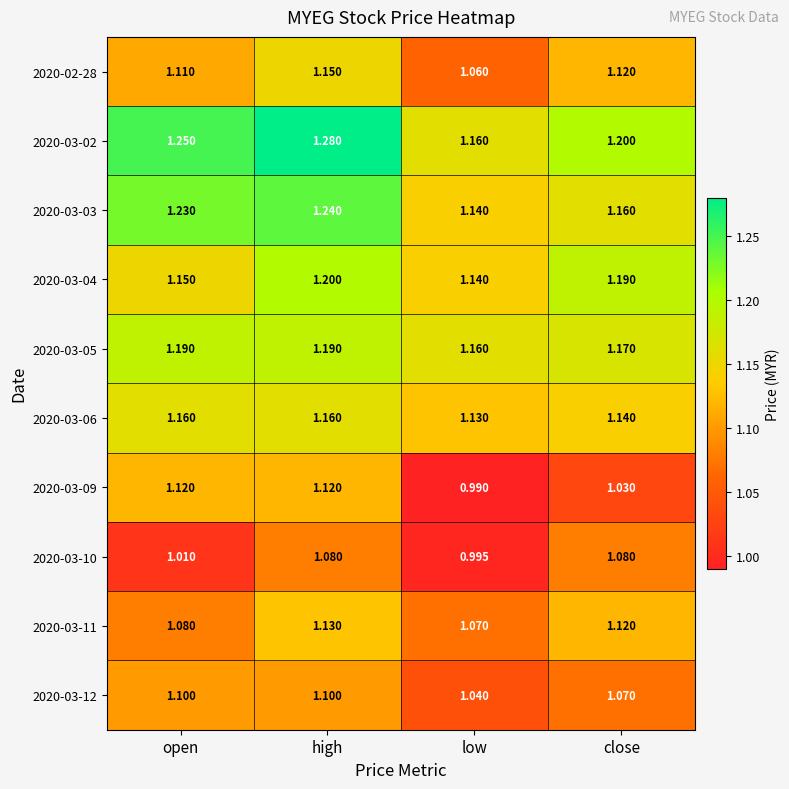

Which category has the highest value in the 2020-03-11 series?

high